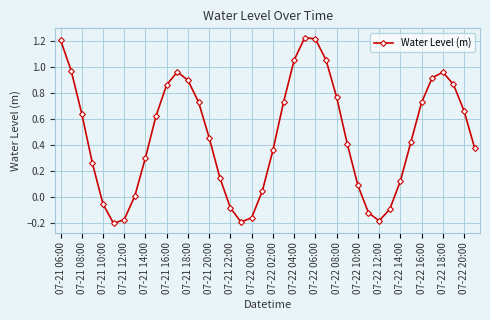

What is the difference between the maximum and minimum values?

1.4